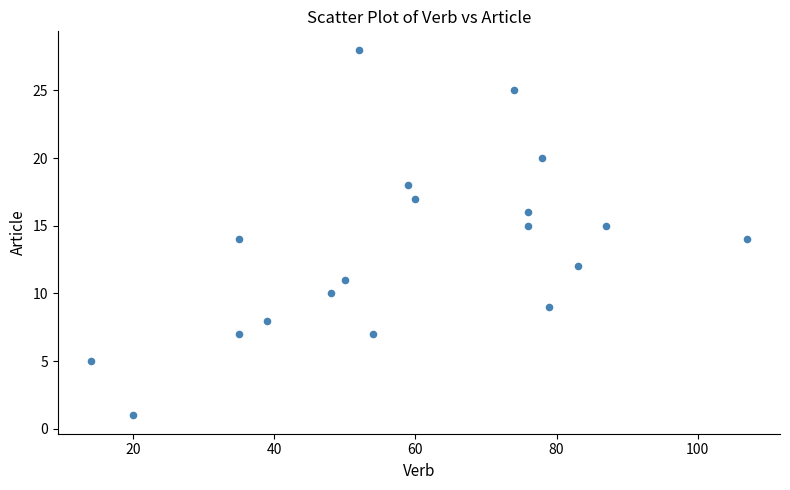

What is the range of X values (max minus min)?

93